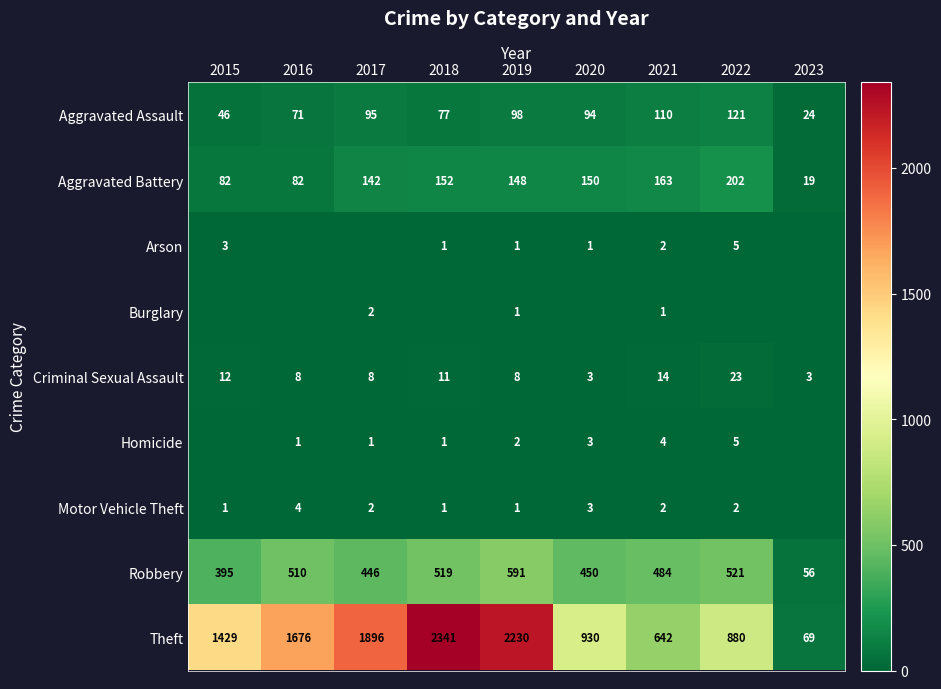

The Arson series shows 3 at 2015. True or false?

True